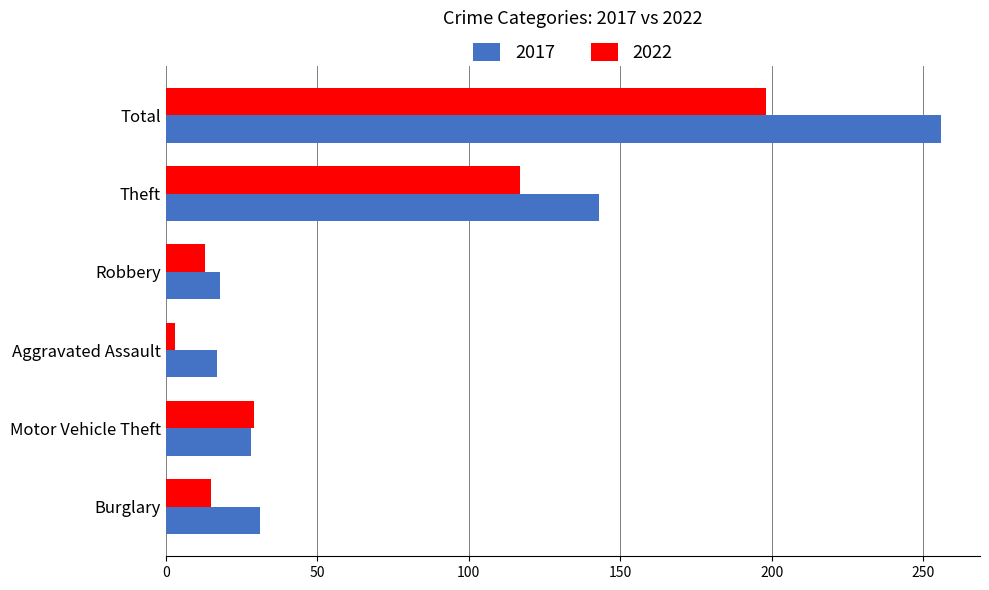

What is the maximum value for 2022?

198